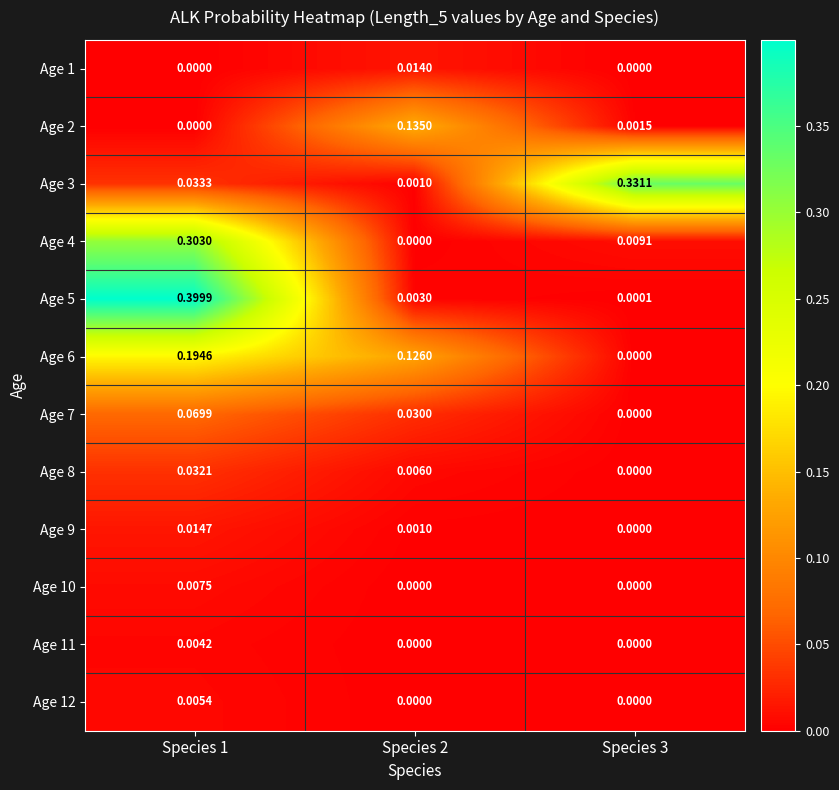

Which series changed the most between Species 2 and Species 3?

Age 3